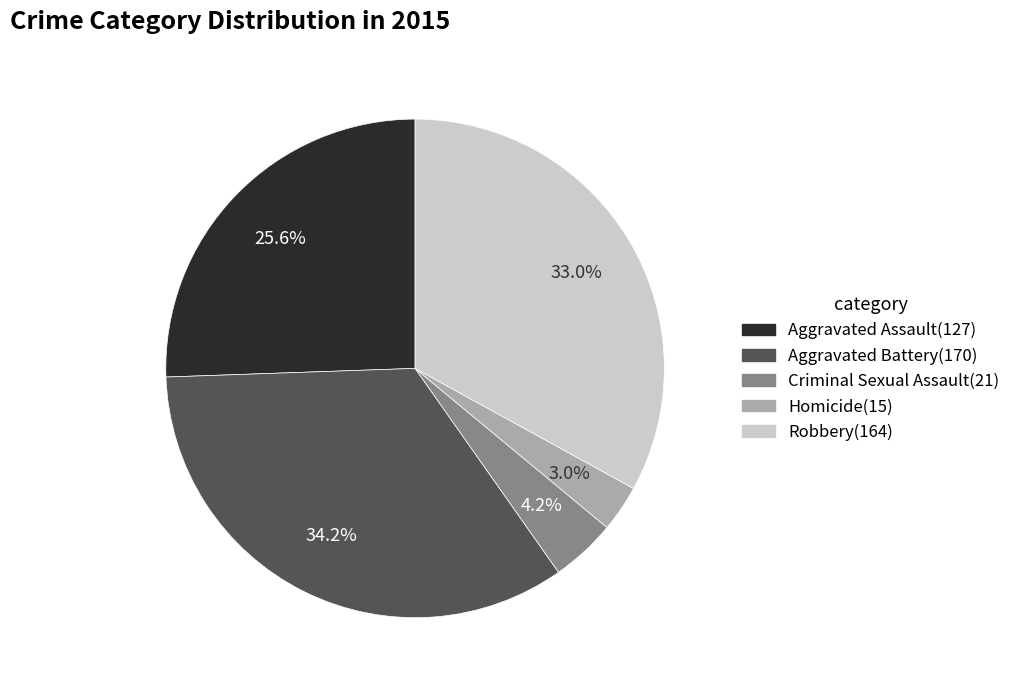

How many slices are in this pie chart?

5